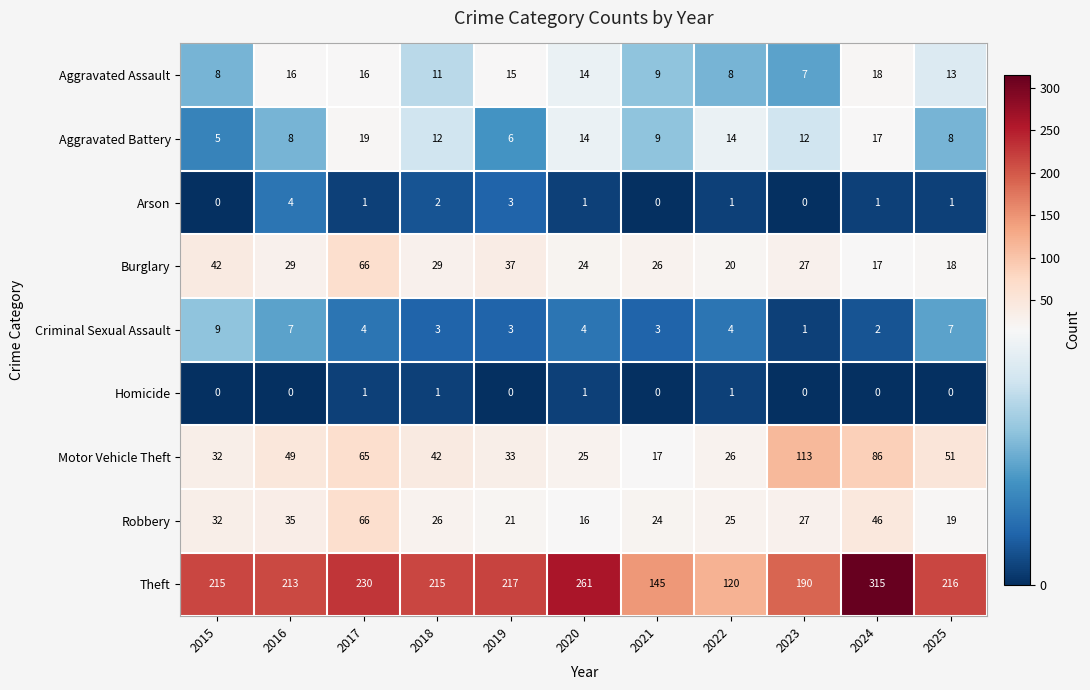

At how many categories does at least one series exceed 10?

11